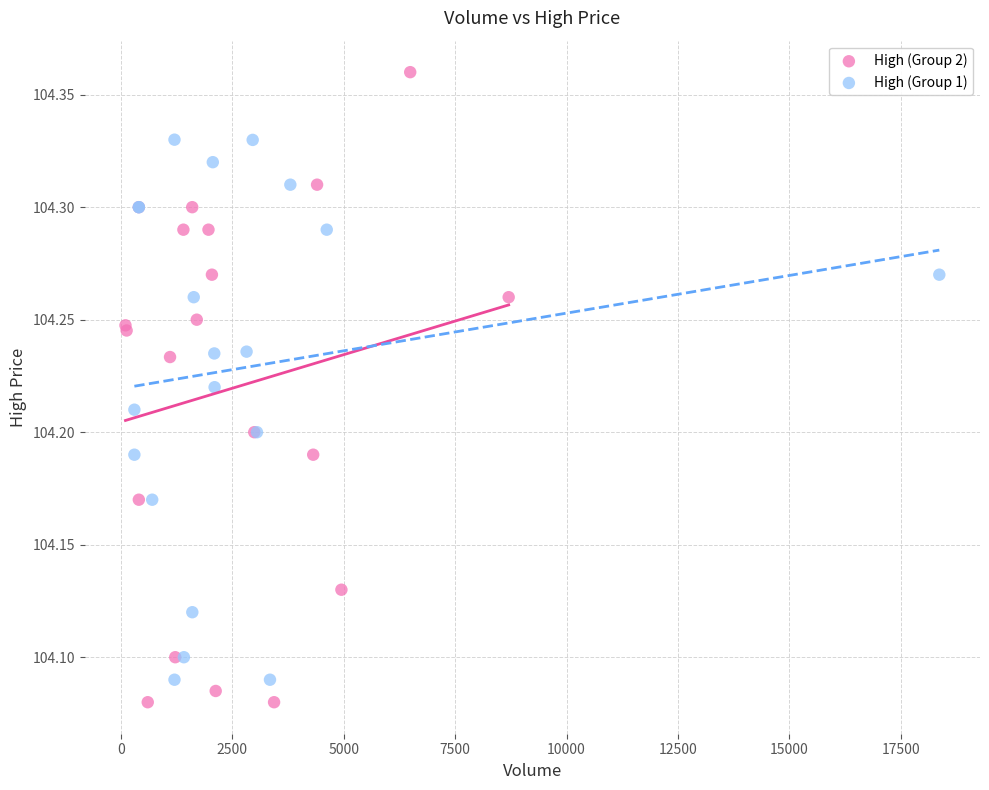

Which series has the widest spread of Y values?

High (Group 2)